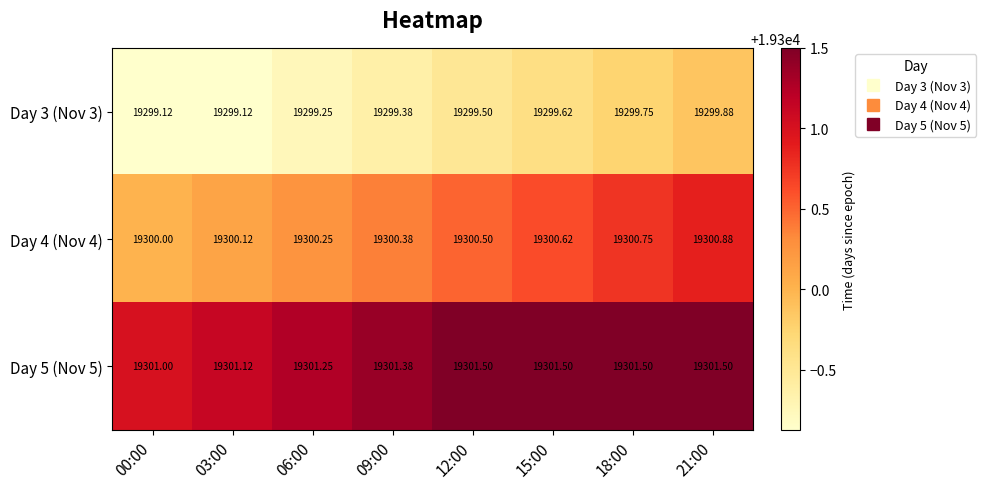

Is the value of Day 5 (Nov 5) at 12:00 greater than the value of Day 3 (Nov 3) at 15:00?

Yes